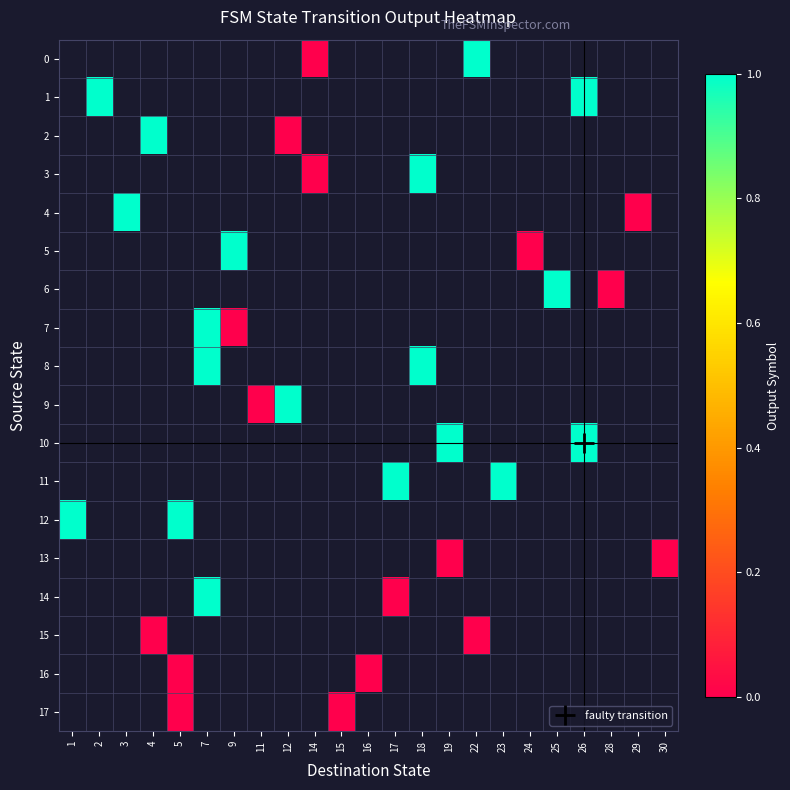

What is the greatest value displayed?

1.0